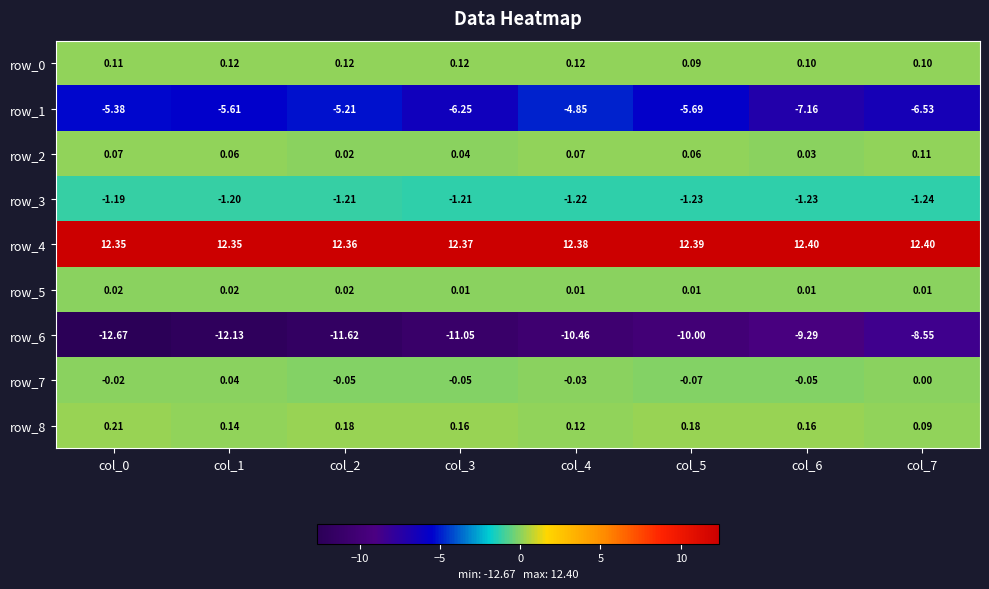

Is the value of row_6 at col_7 greater than the value of row_1 at col_1?

No